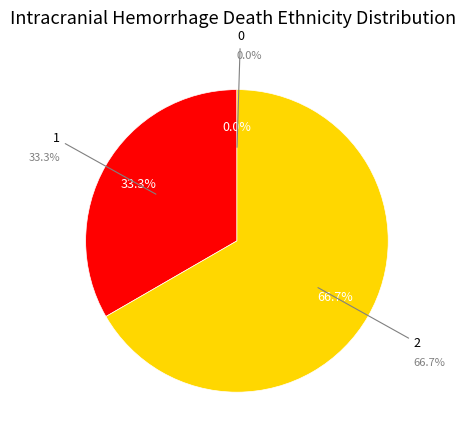

What is the ratio of the value at 2 to the value at 1?

2.0